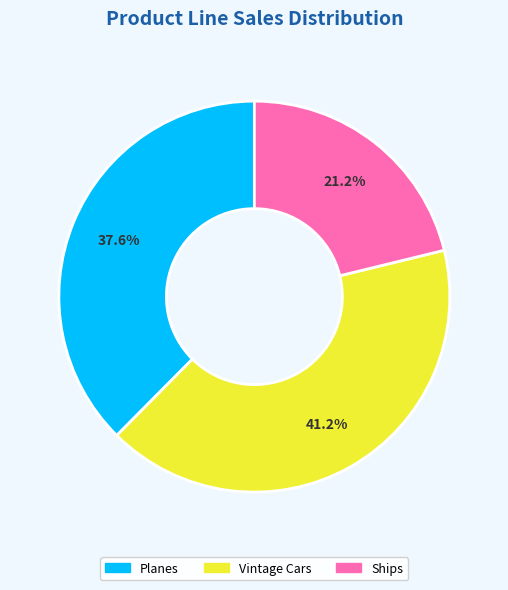

Which category has the smallest portion of the pie?

Ships